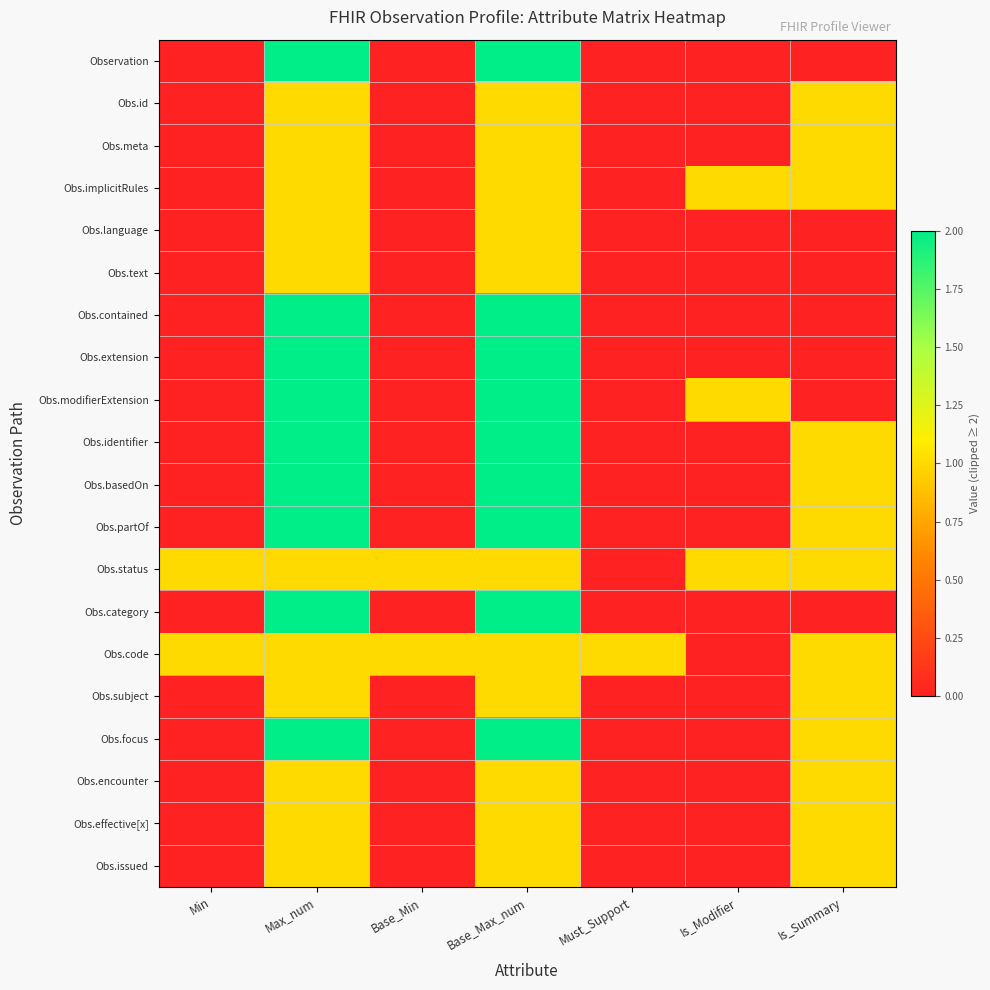

Rank the series at Must_Support from lowest to highest value.

Observation, Obs.id, Obs.meta, Obs.implicitRules, Obs.language, Obs.text, Obs.contained, Obs.extension, Obs.modifierExtension, Obs.identifier, Obs.basedOn, Obs.partOf, Obs.status, Obs.category, Obs.subject, Obs.focus, Obs.encounter, Obs.effective[x], Obs.issued, Obs.code